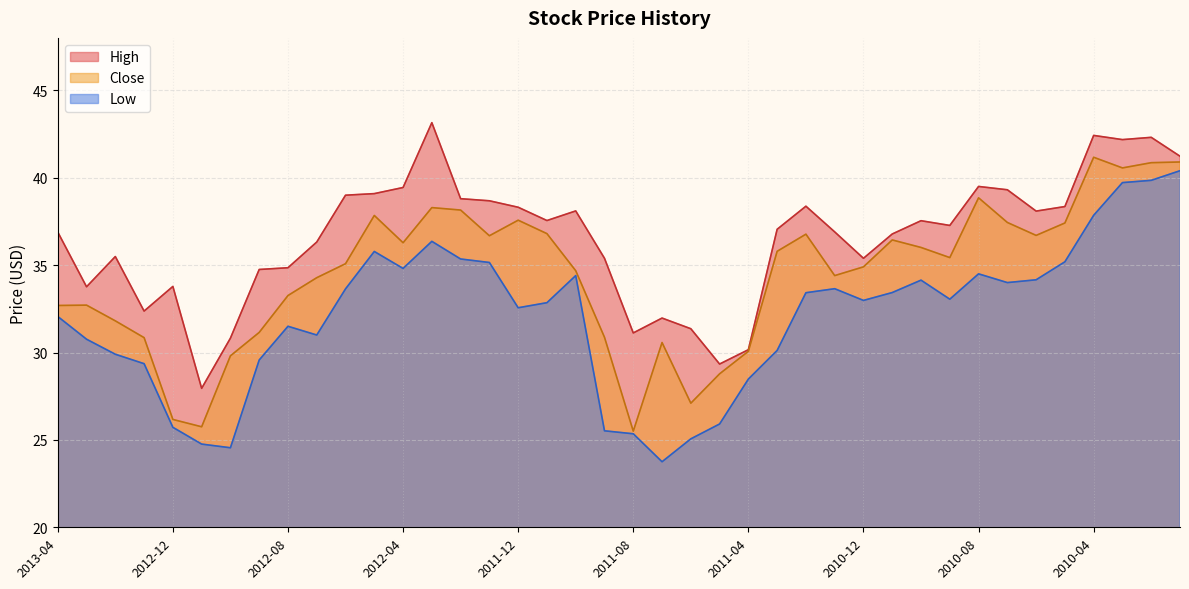

True or false: High has more than 2 points higher than both neighbors.

True